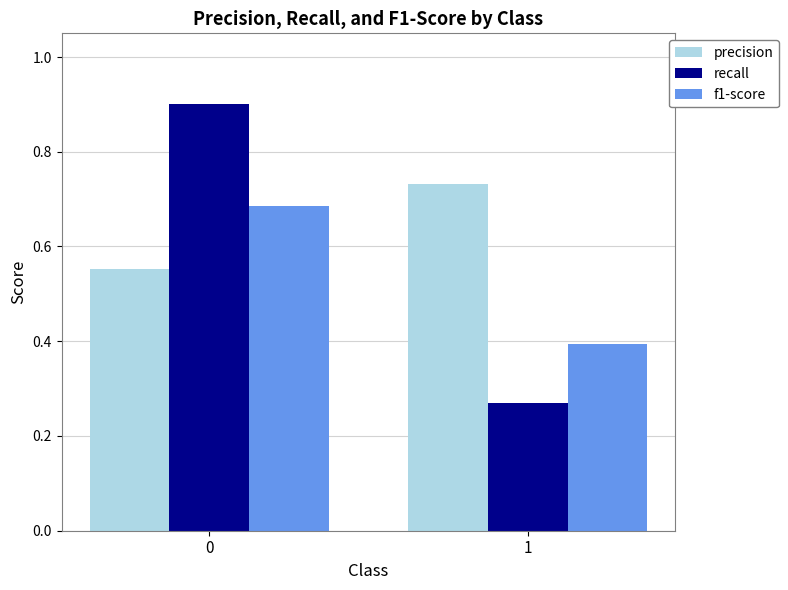

What is the maximum value shown in the chart?

0.9